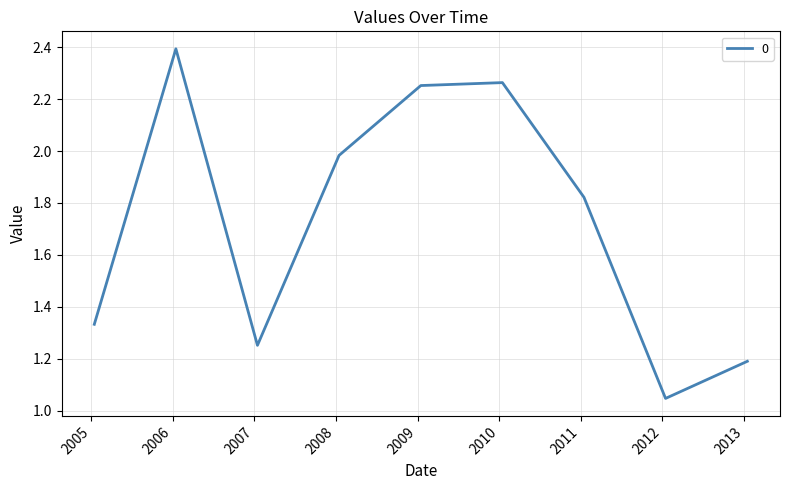

What is the greatest value displayed?

2.4